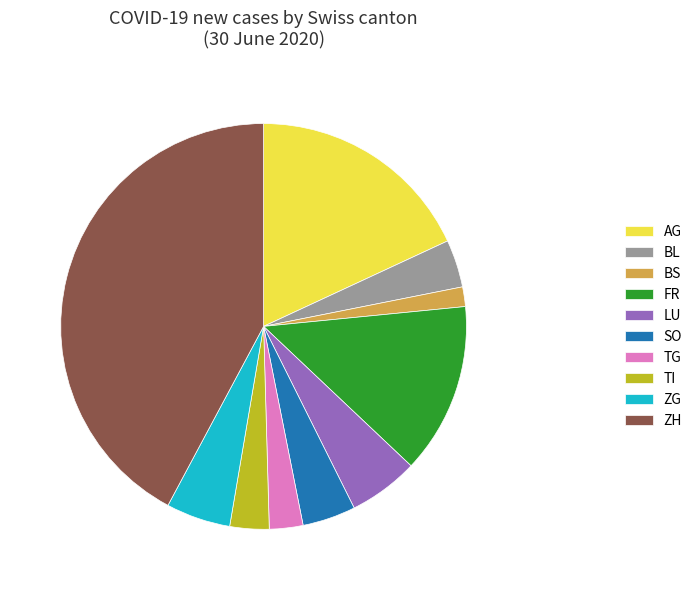

How many slices are in this pie chart?

10